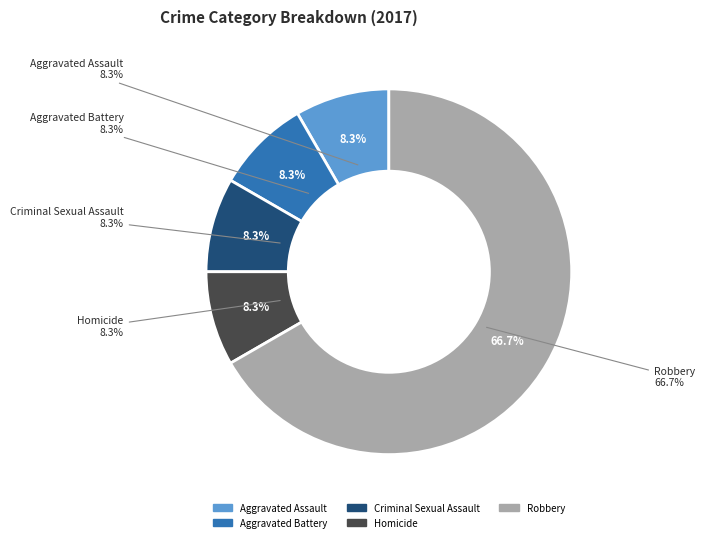

Rank the categories by value from highest to lowest.

Robbery, Aggravated Assault, Aggravated Battery, Criminal Sexual Assault, Homicide